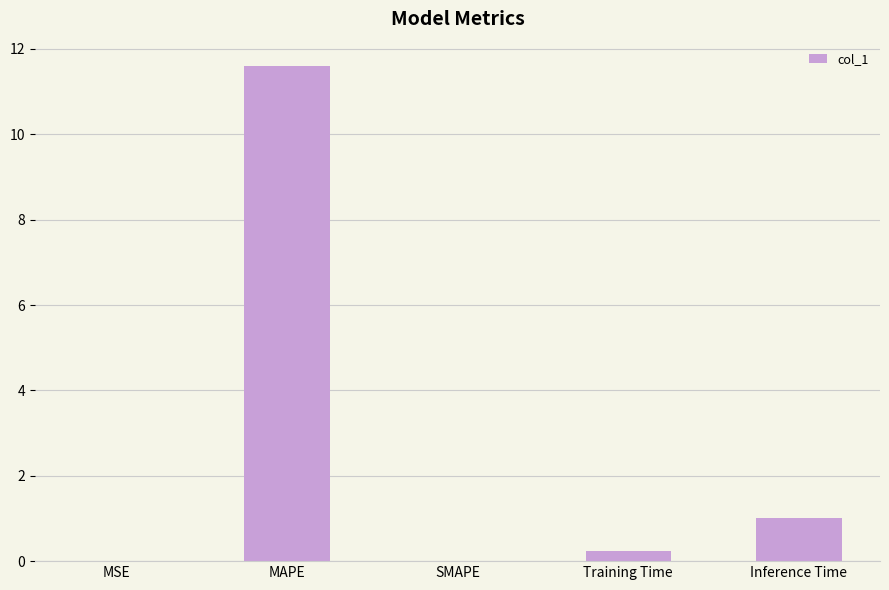

At which category does the chart reach its peak across all series?

MAPE